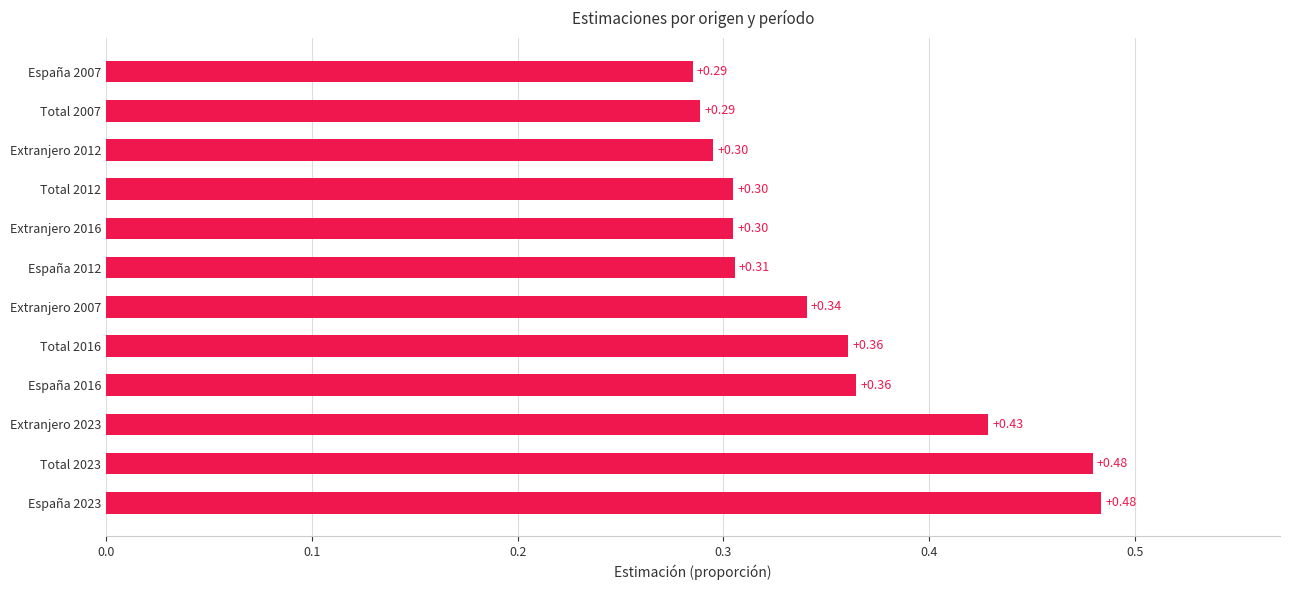

Between España 2016 and Extranjero 2012, which is larger?

España 2016